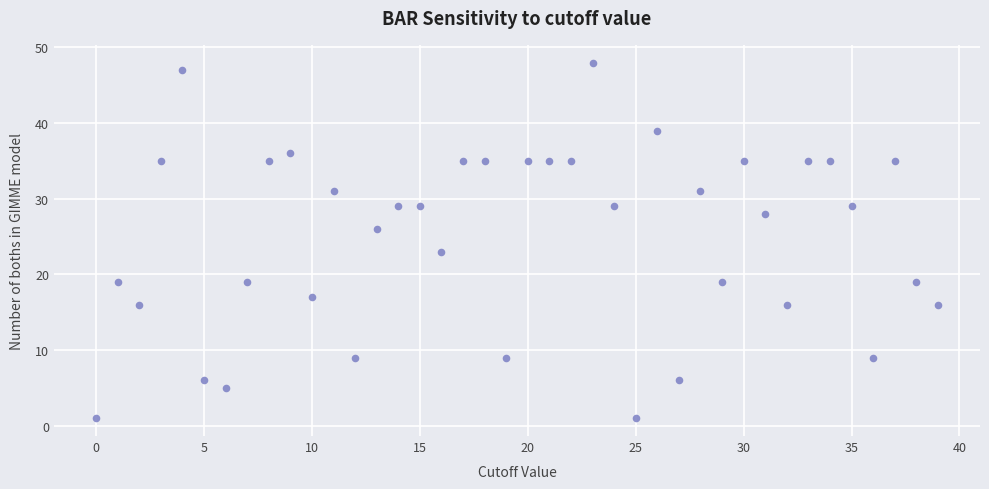

What Y value in the scatter plot is closest to 24?

23